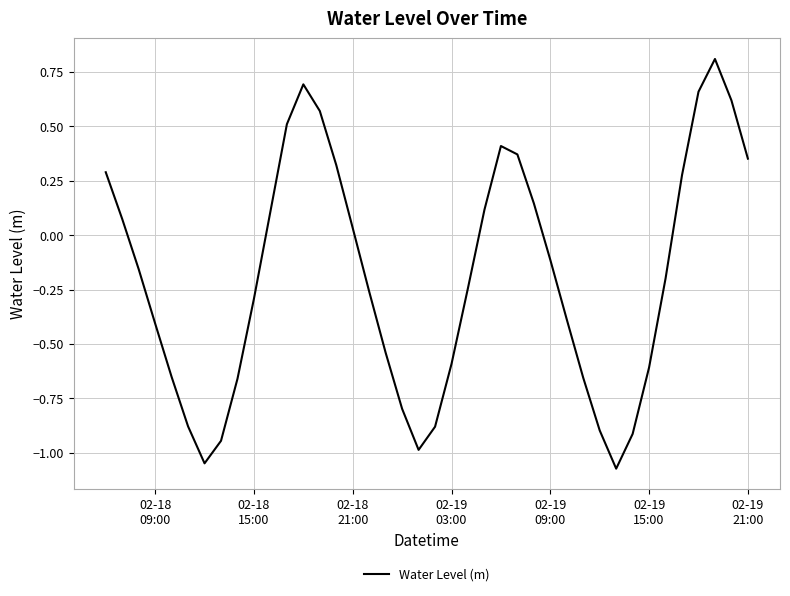

Is this an area chart (filled region under the line)?

No